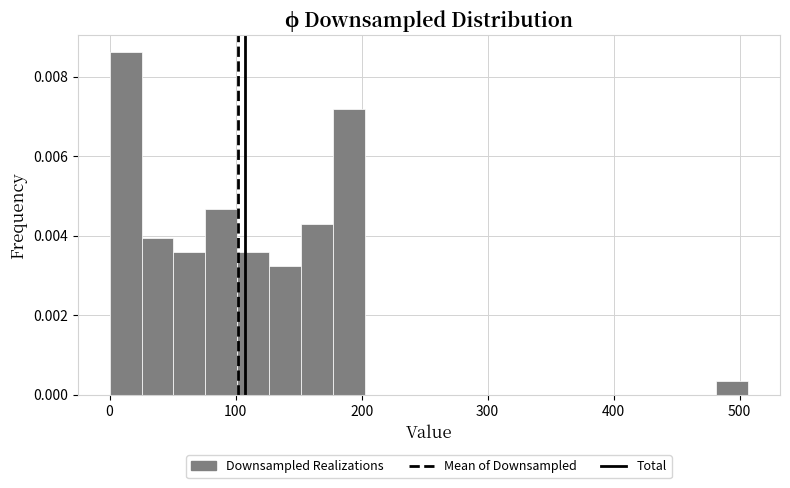

Around what value on the x-axis is the tallest bar? Give the approximate position of its centre, as read against the axis.

10